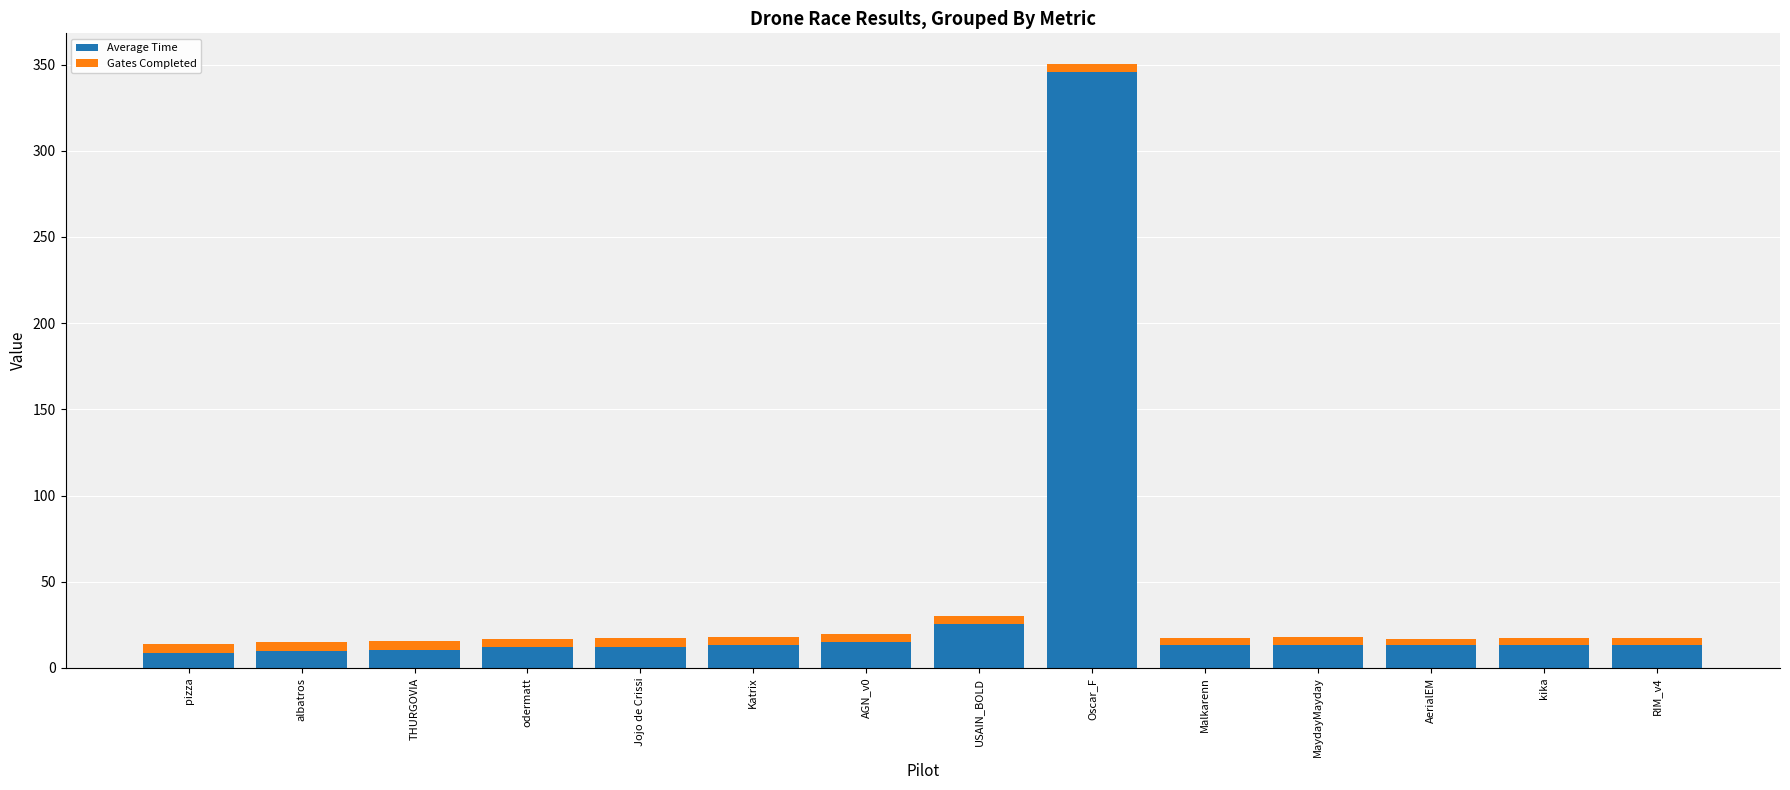

How many distinct data groups are displayed?

2